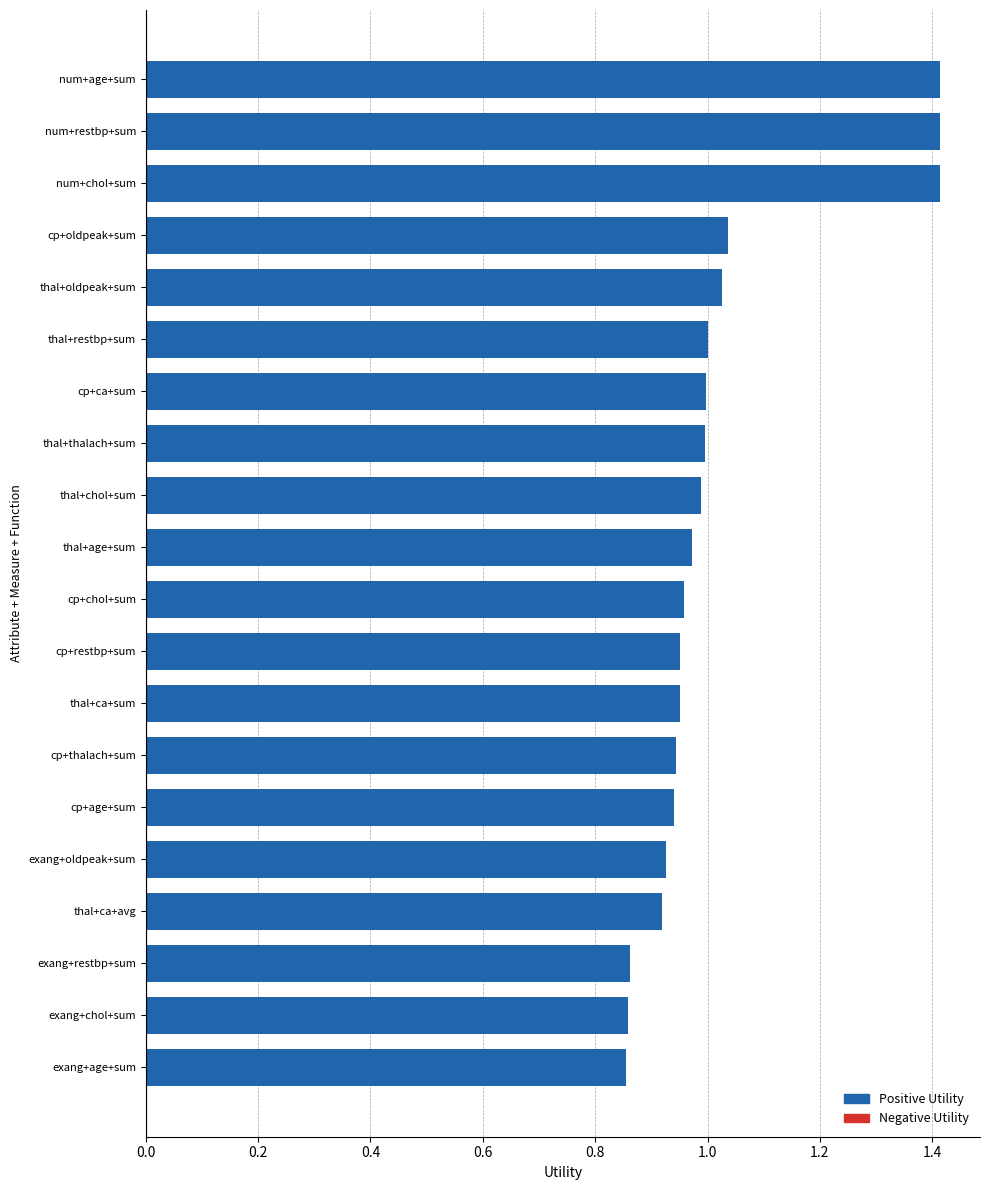

Rank the categories by value from highest to lowest.

num+age+sum, num+restbp+sum, num+chol+sum, cp+oldpeak+sum, thal+oldpeak+sum, thal+restbp+sum, cp+ca+sum, thal+thalach+sum, thal+chol+sum, thal+age+sum, cp+chol+sum, cp+restbp+sum, thal+ca+sum, cp+thalach+sum, cp+age+sum, exang+oldpeak+sum, thal+ca+avg, exang+restbp+sum, exang+chol+sum, exang+age+sum